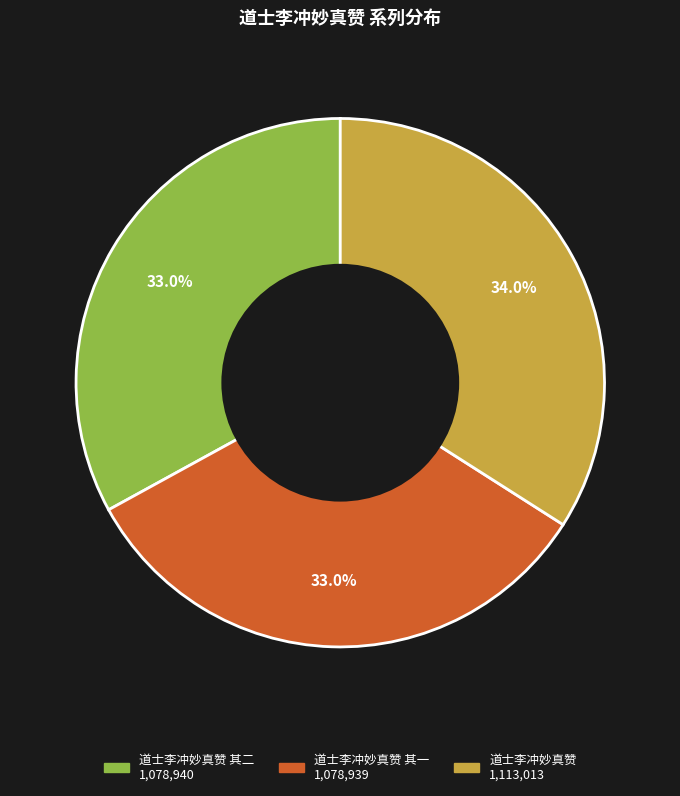

Does any single category account for the majority?

No